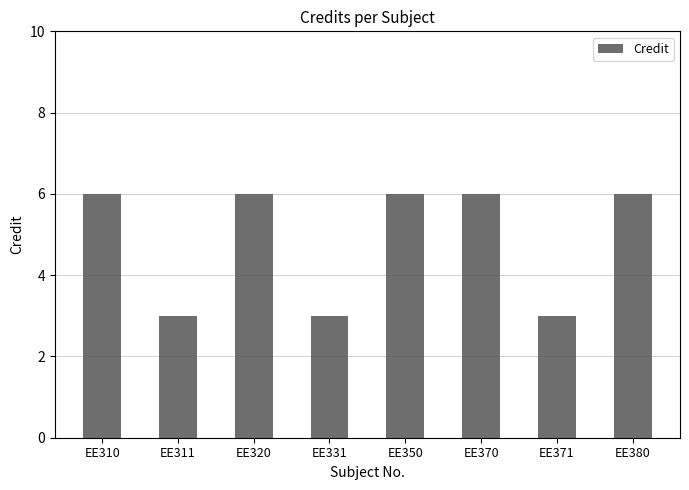

What is the value of the 1st bar from the left?

6